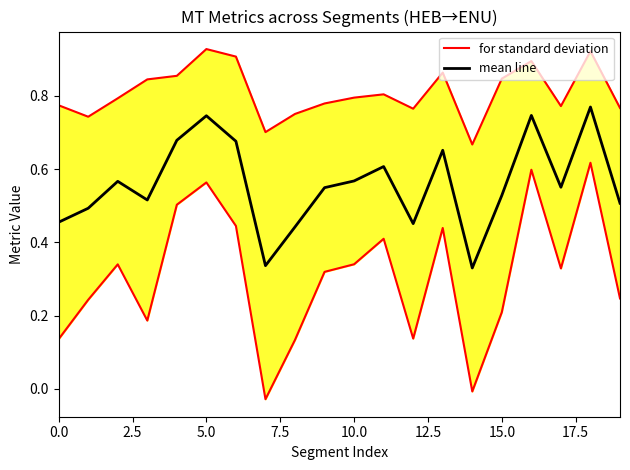

The for standard deviation series shows 0.8 at 0.0. True or false?

True